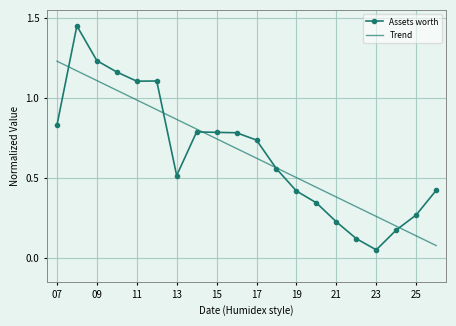

Rank the series by their maximum value, from highest to lowest.

Assets worth, Trend